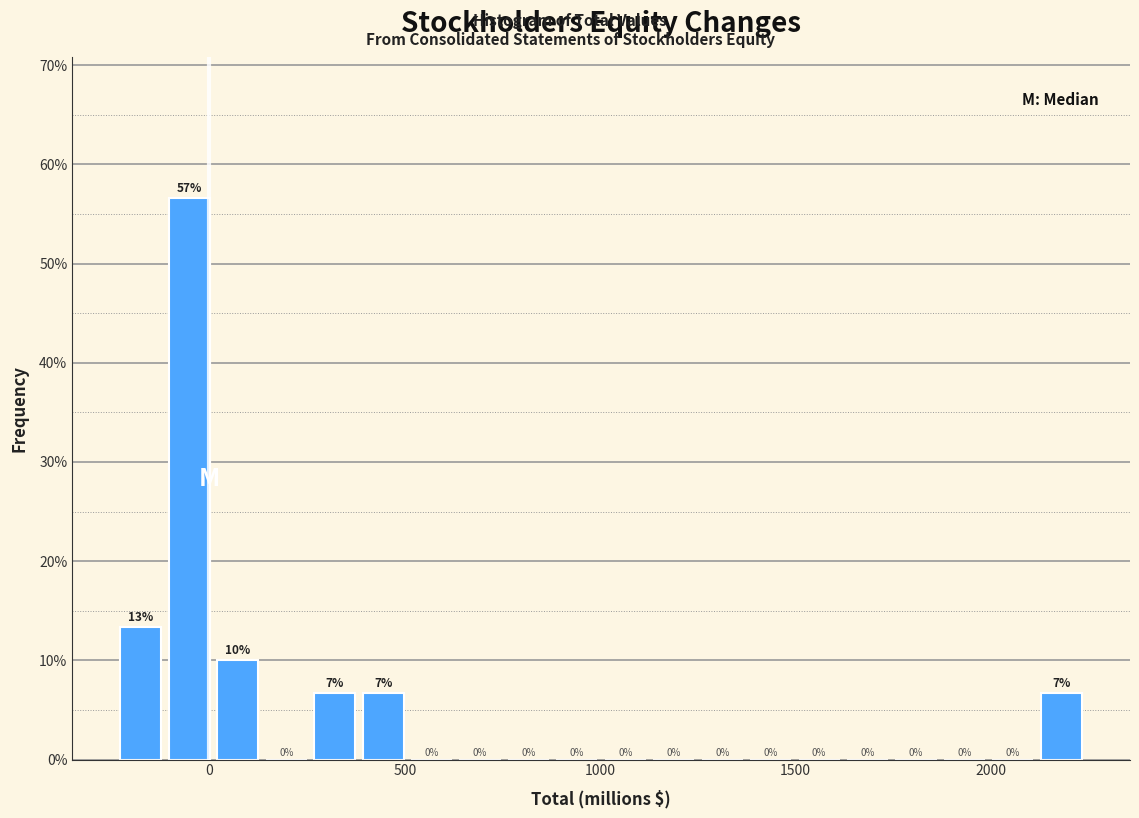

Around what value on the x-axis is the tallest bar? Give the approximate position of its centre, as read against the axis.

-50